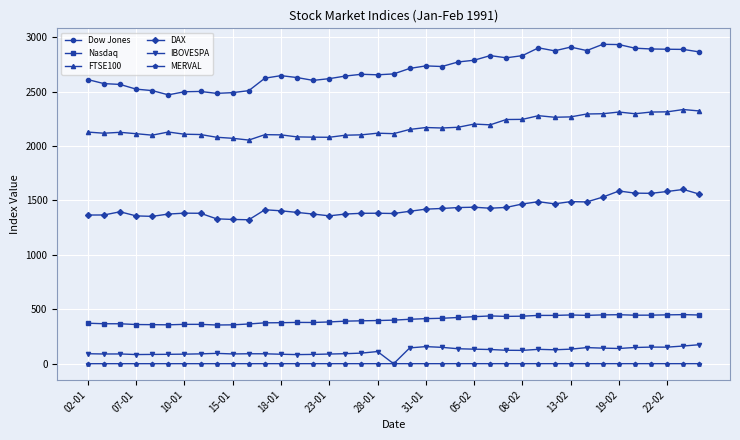

True or false: DAX has more than 2 points higher than both neighbors.

True